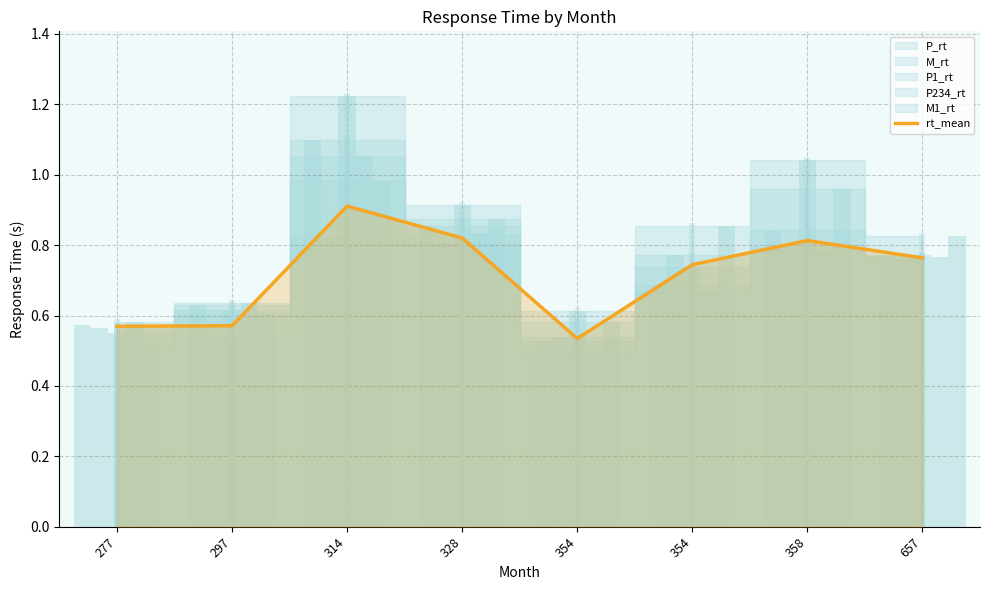

How many bars are there in total?

8